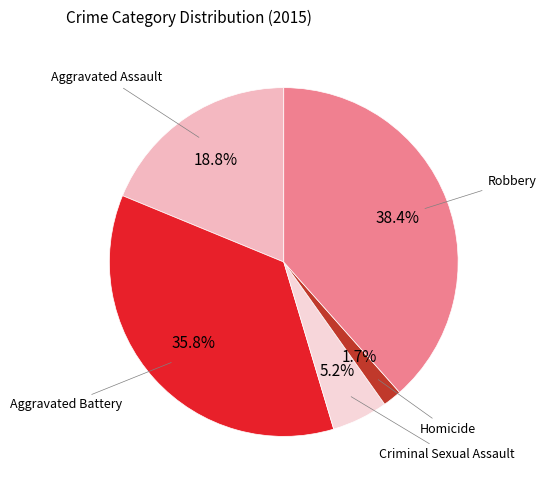

How many slices are in this pie chart?

5